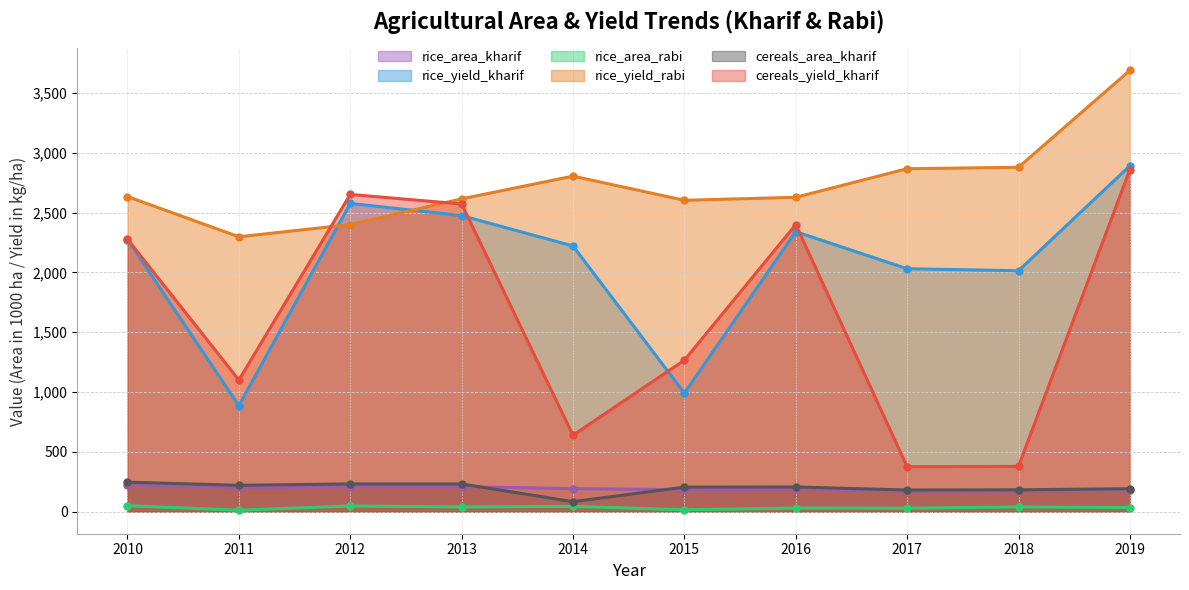

What is the average value of the rice_area_rabi series?

34.0